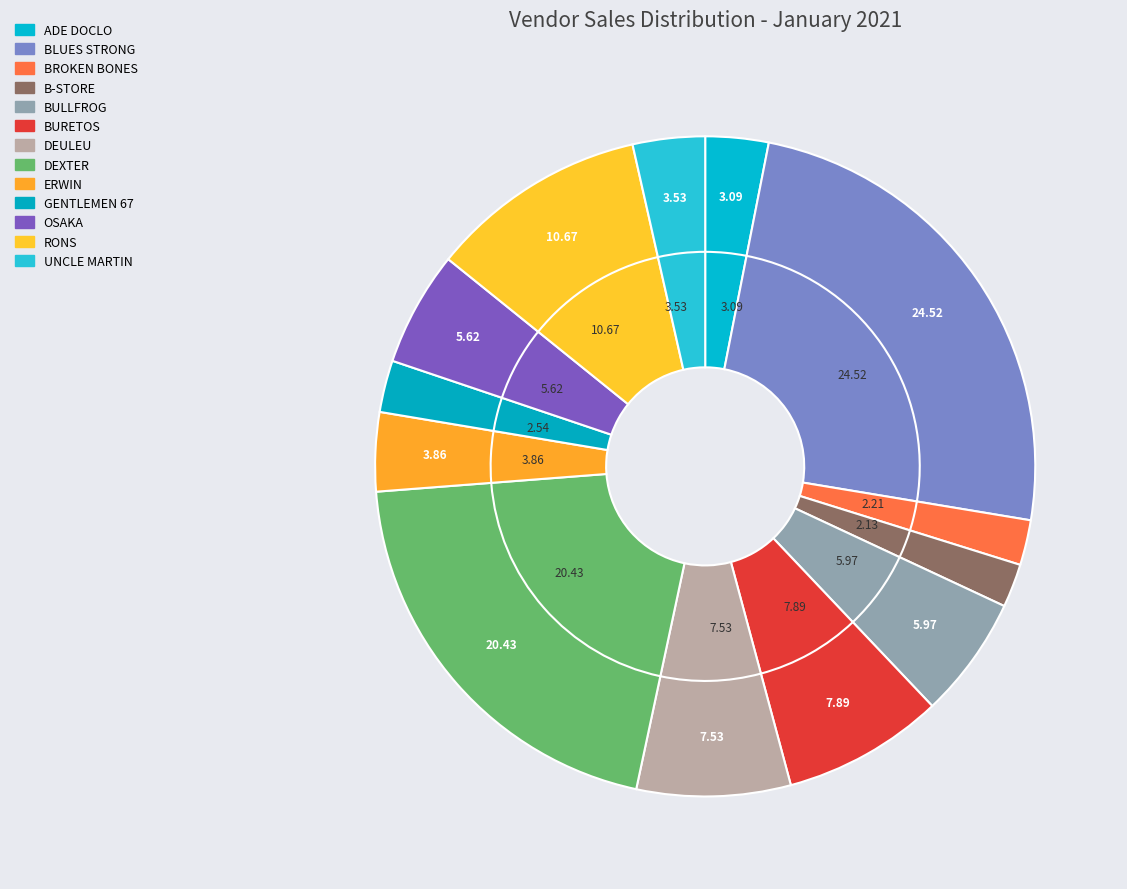

Which has a higher value, ADE DOCLO or ERWIN?

ERWIN